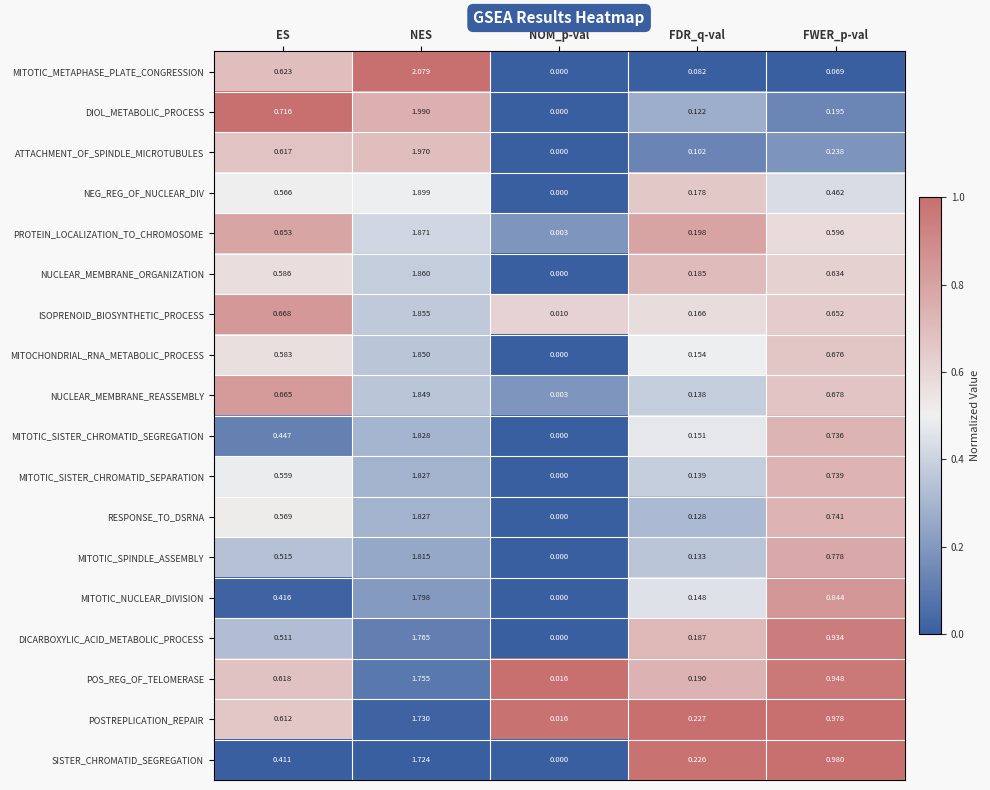

How many distinct data groups are displayed?

18